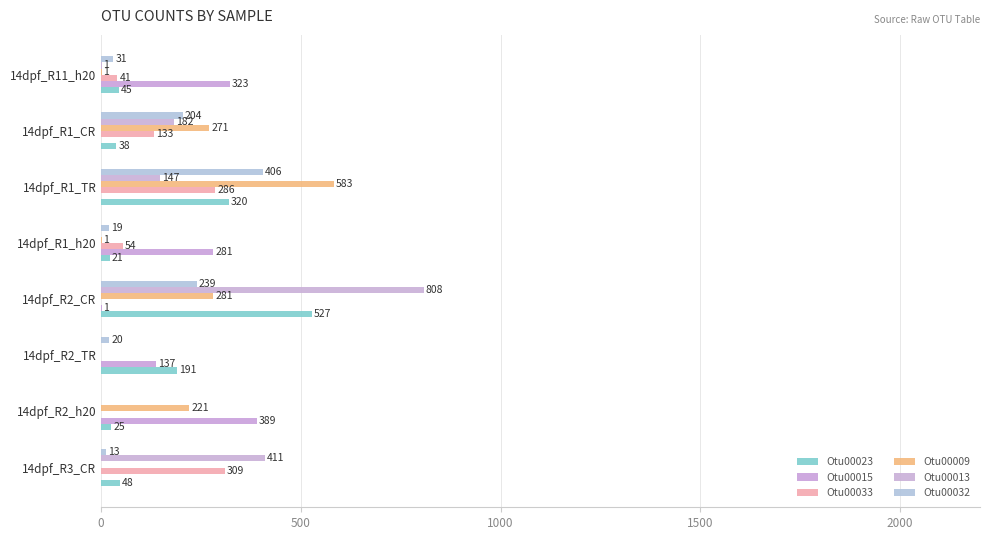

What are all the series names shown in the legend?

Otu00023, Otu00015, Otu00033, Otu00009, Otu00013, Otu00032